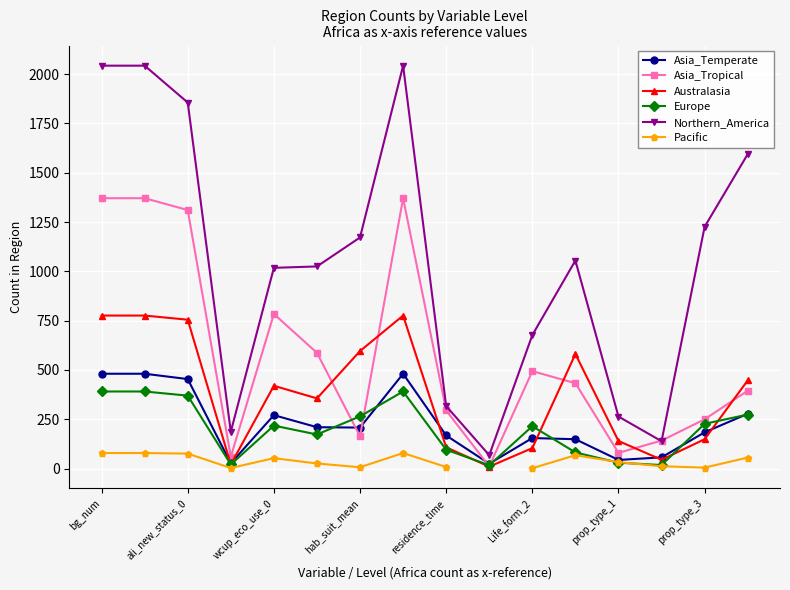

True or false: Pacific and Europe intersect in this chart.

True